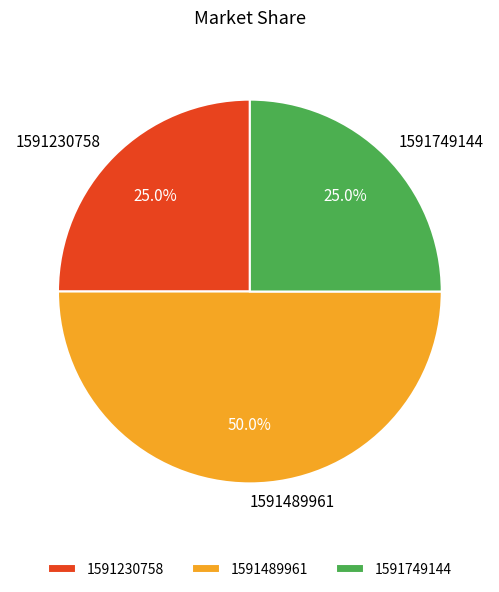

To the nearest percent, what is the difference between the 1591749144 and 1591489961 slice percentages?

25%